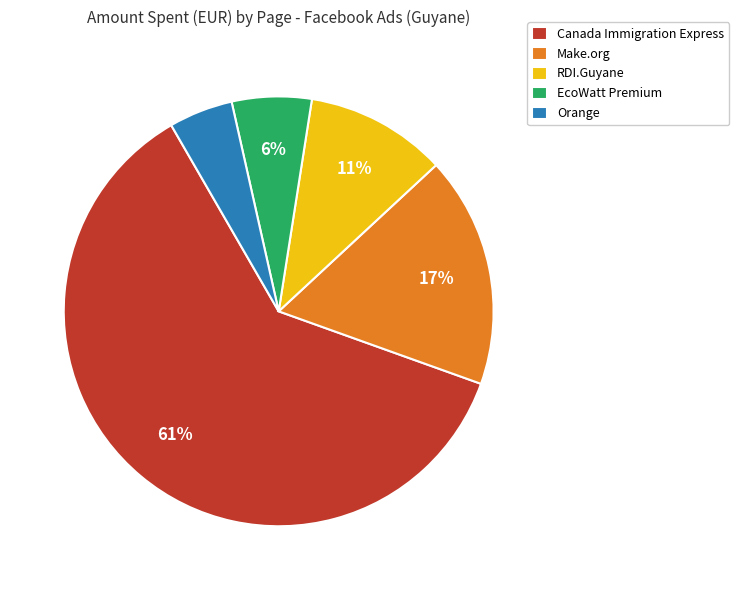

Approximately how many times larger is the value at EcoWatt Premium compared to Orange?

1.2